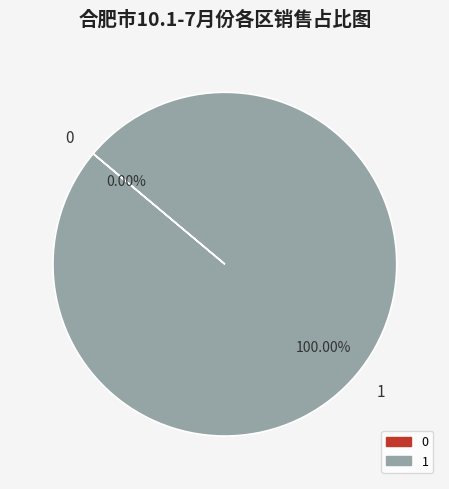

True or false: 0 accounts for 1% of the total.

False